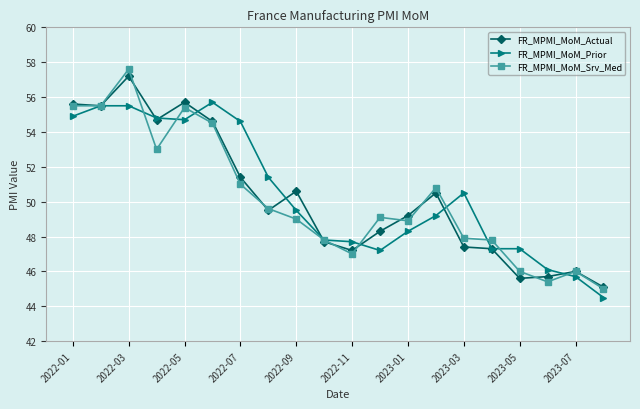

What is the maximum value shown in the chart?

57.6